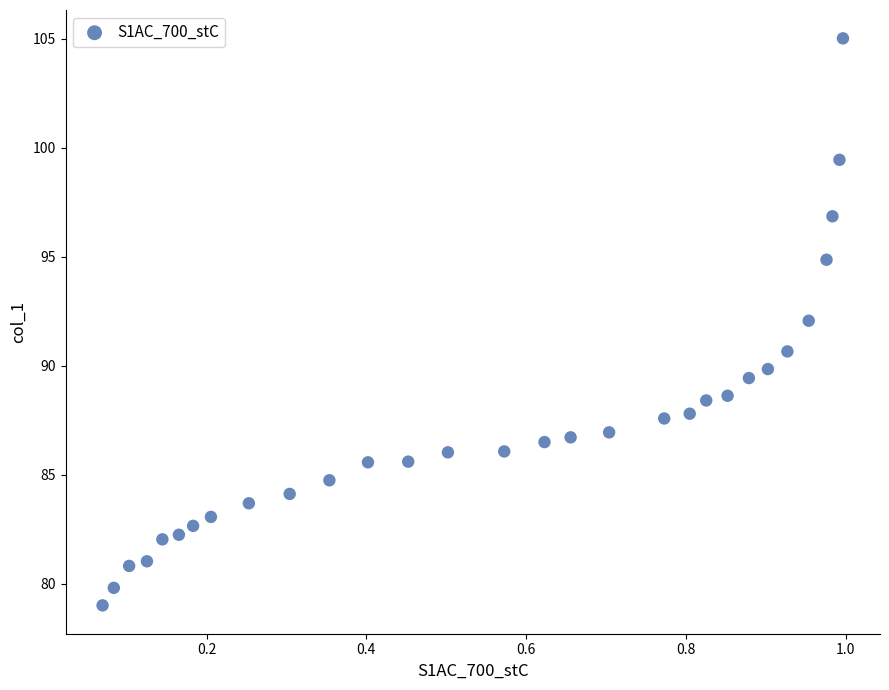

What is the range of X values (max minus min)?

0.9